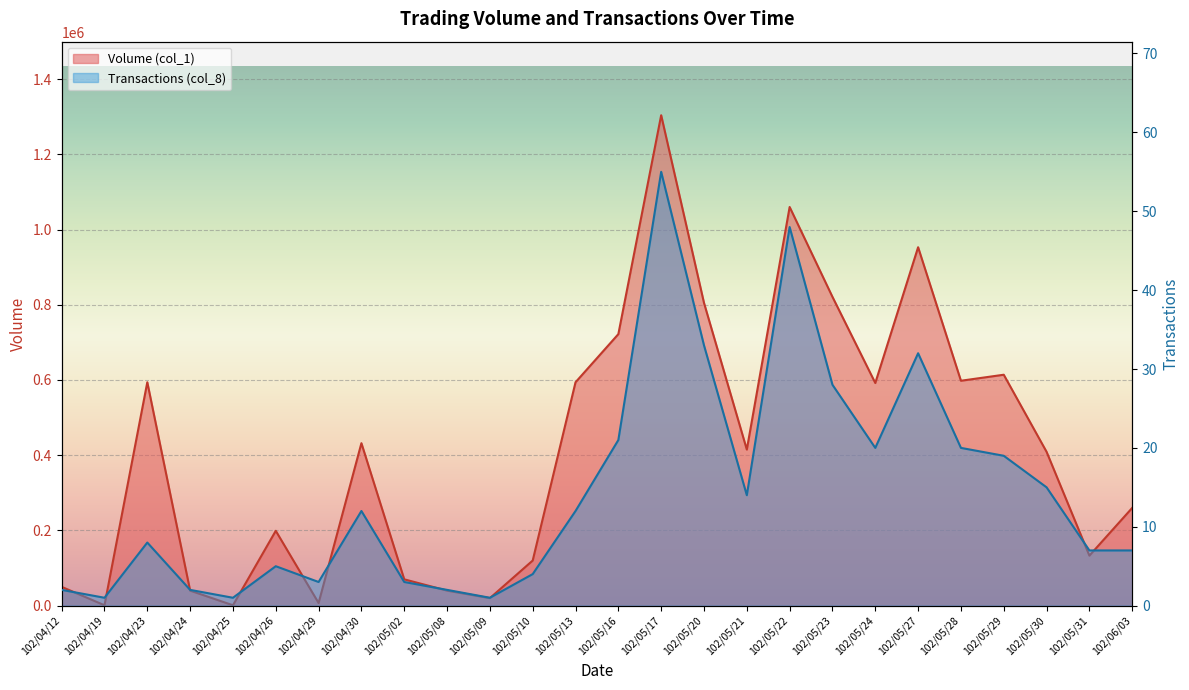

What is the lowest value of the Transactions (col_8) series?

1